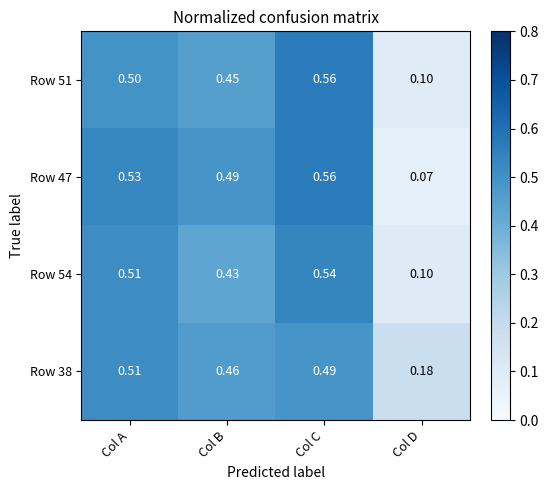

List the labels in order of Row 38 value, smallest first.

Col D, Col B, Col C, Col A